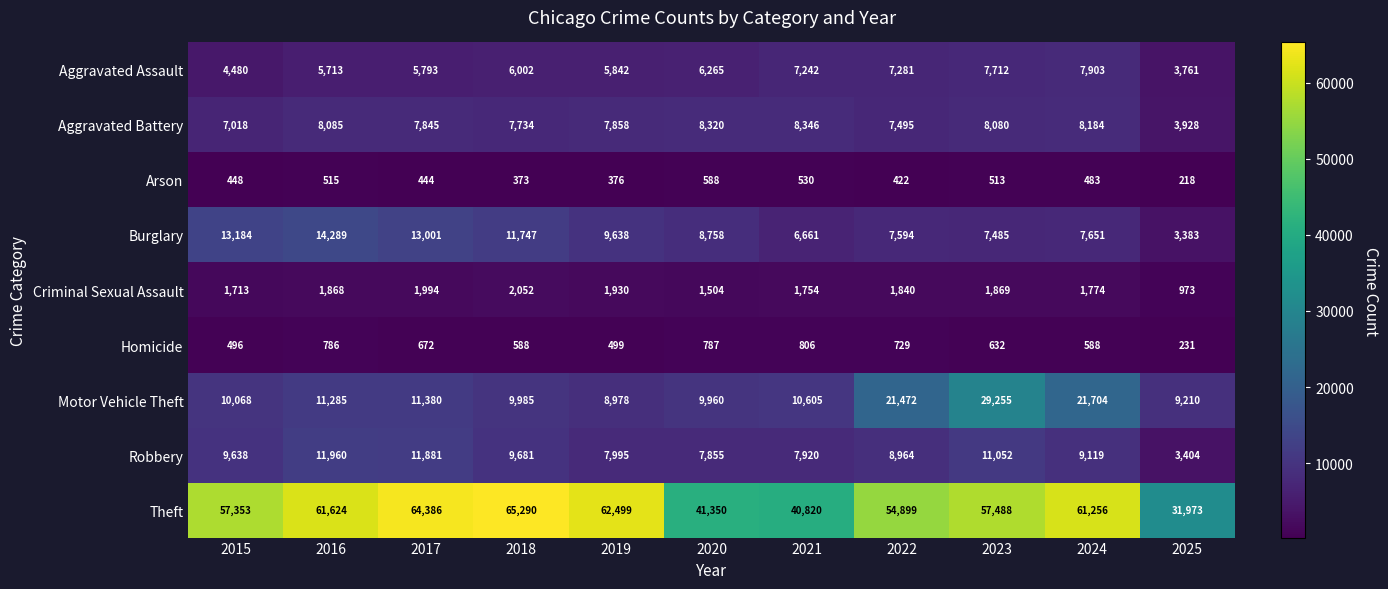

What is the spread (max minus min) of values at 2020?

40762